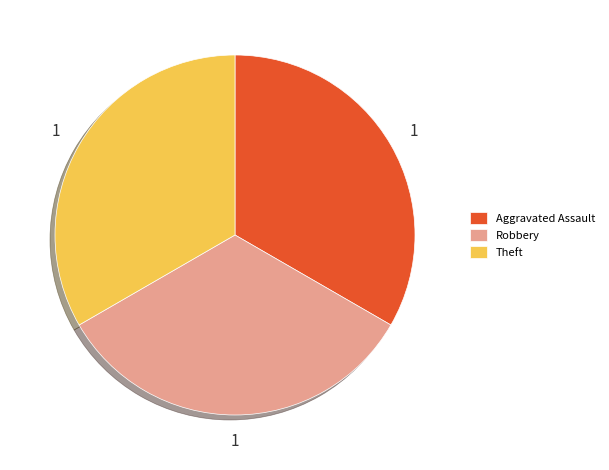

Is it true that Theft is 25% of the pie?

False